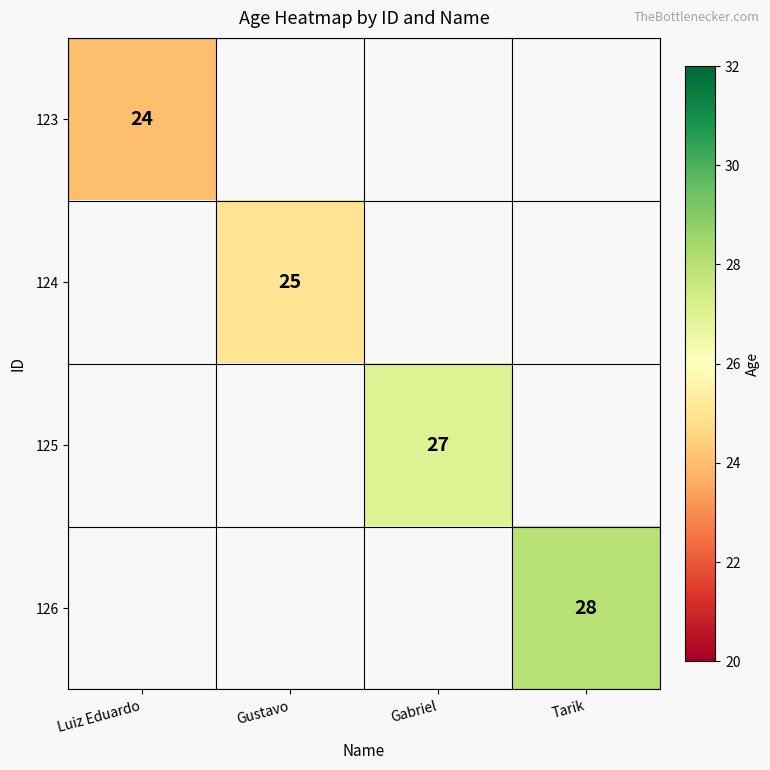

At which category does the chart reach its peak across all series?

Tarik